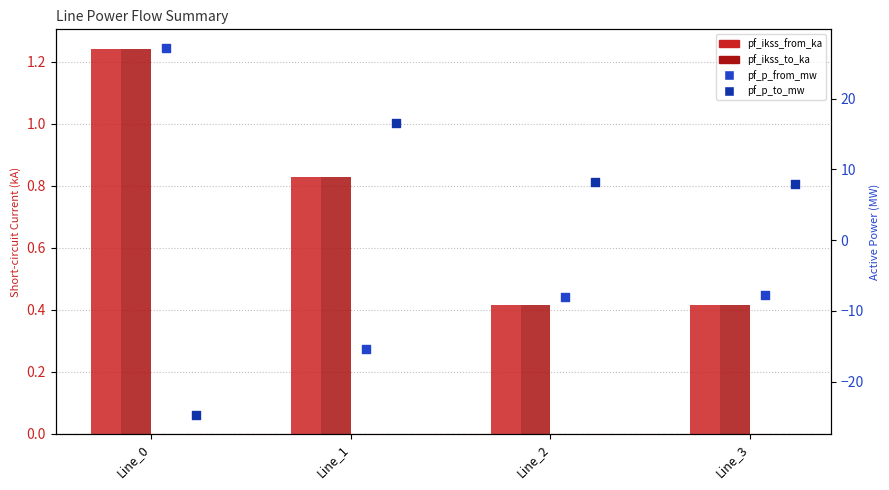

Which series has the widest spread of Y values?

pf_p_from_mw